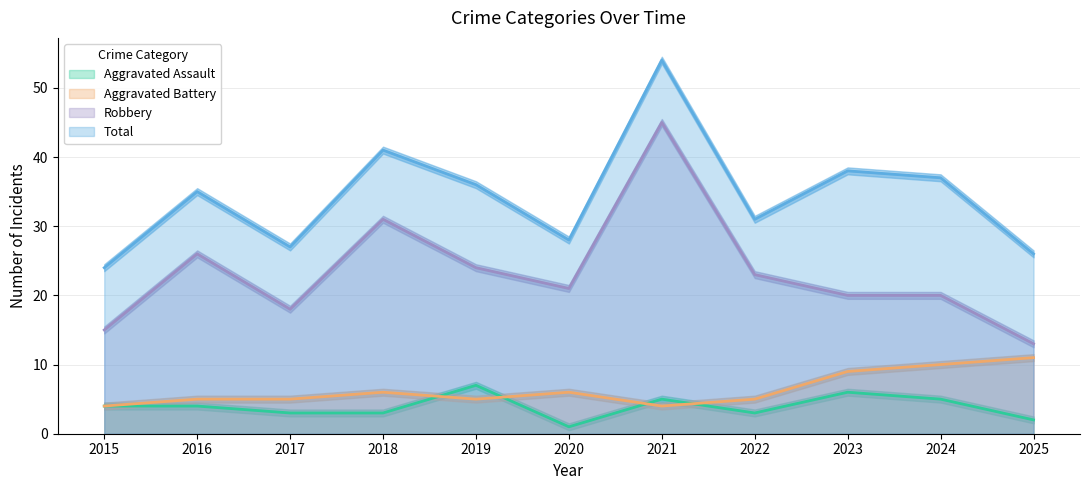

What is the difference between the maximum and minimum values in the Total series?

30